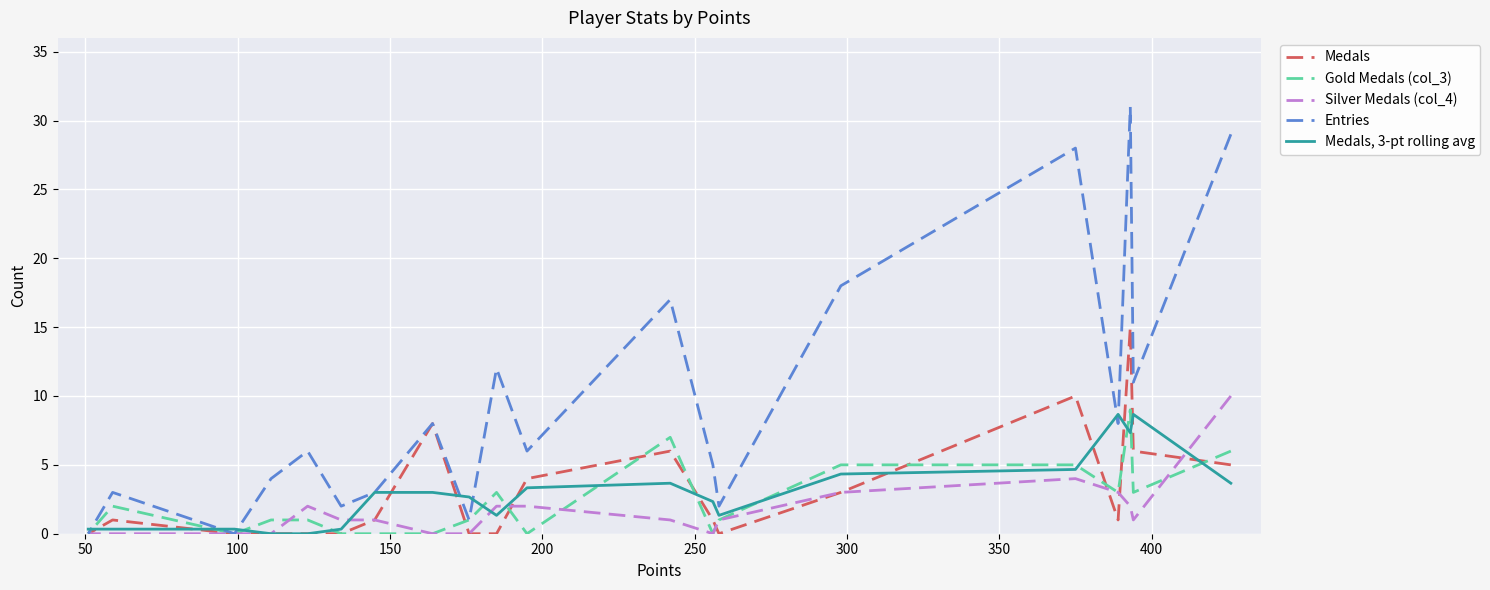

True or false: Medals and Entries intersect in this chart.

False